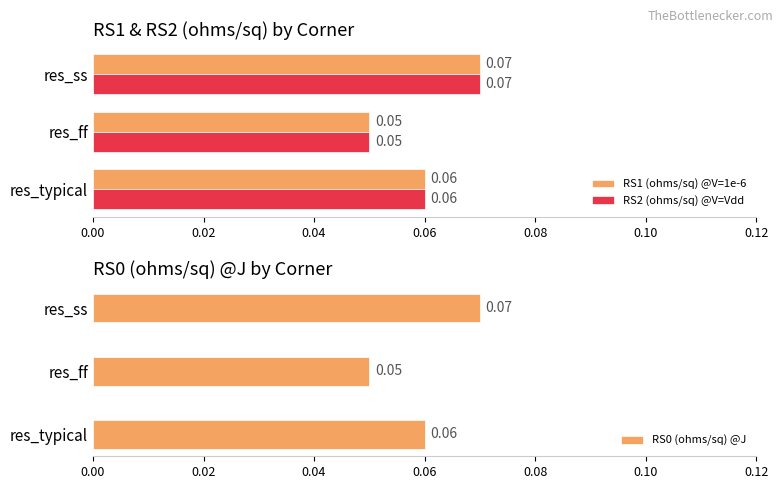

How many bars are there in total?

9